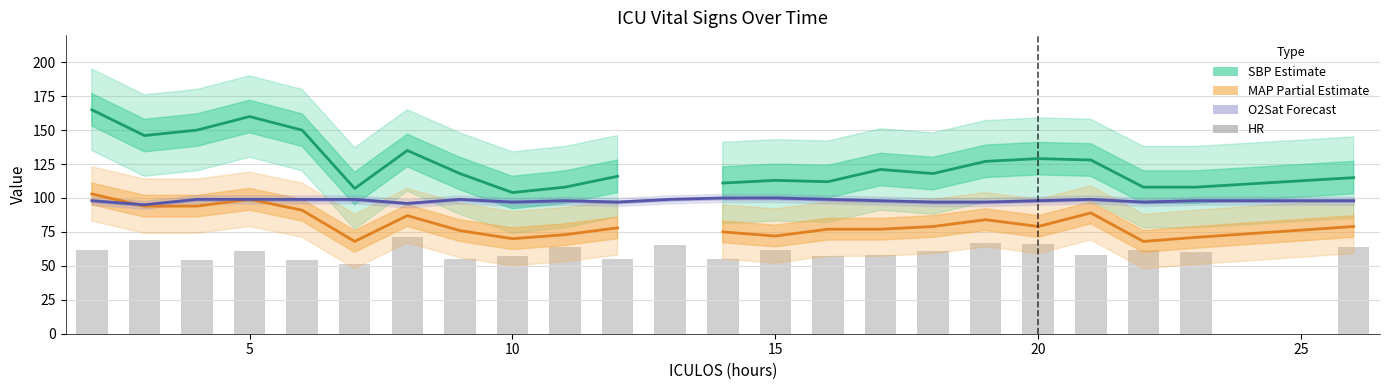

What are all the series names shown in the legend?

SBP (Estimate), MAP (Partial Estimate), O2Sat (Forecast), HR (bars)